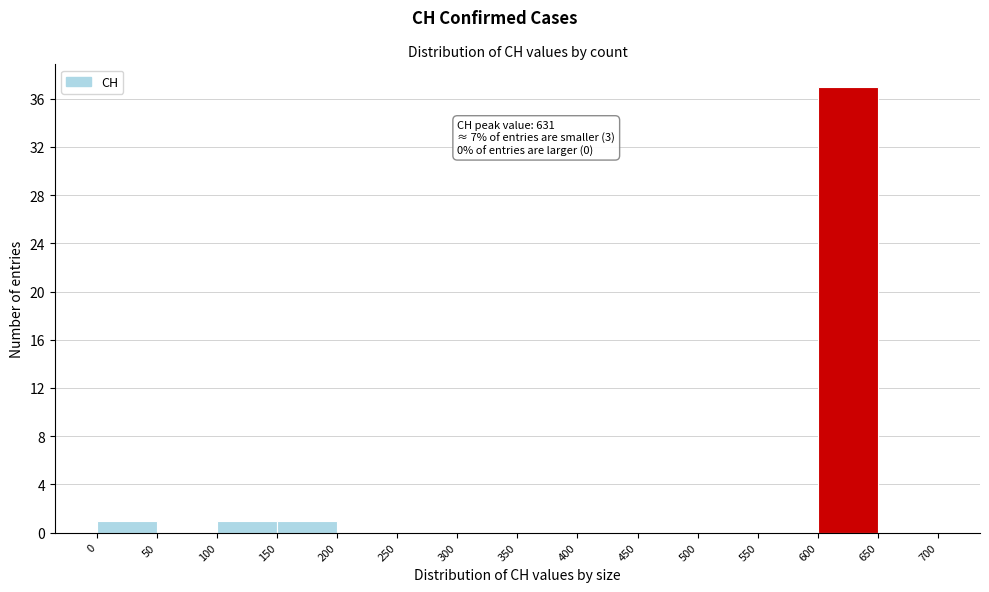

Which range on the x-axis has the tallest bar?

600 to 650